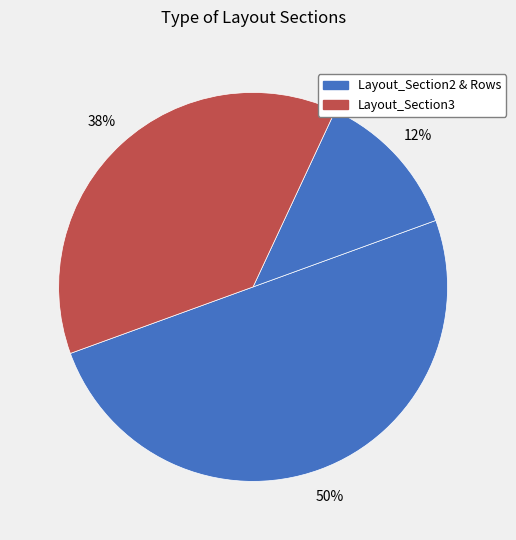

Which slice is the smallest?

Layout_Section2_Rows